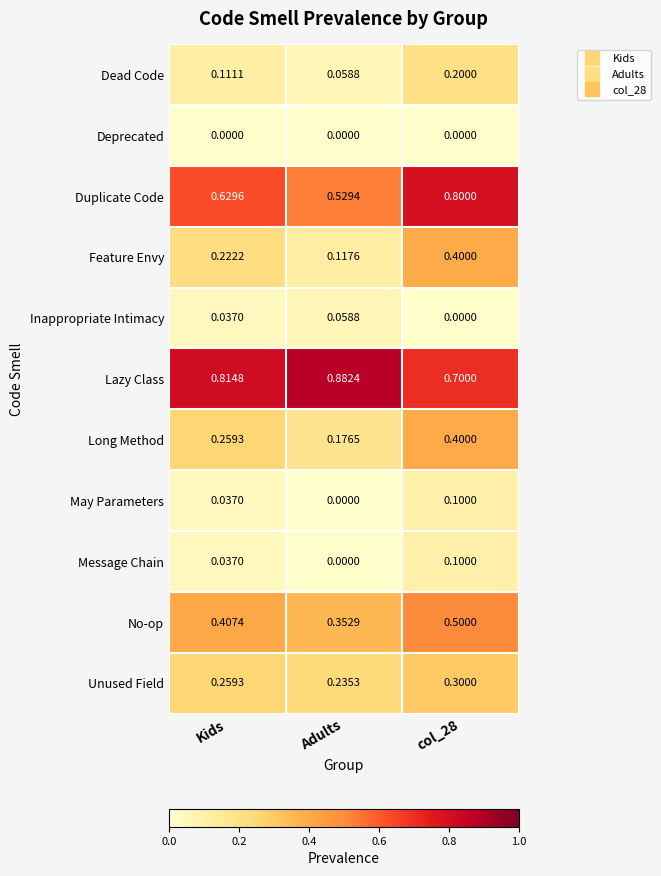

Which series has the largest total across all categories?

Lazy Class